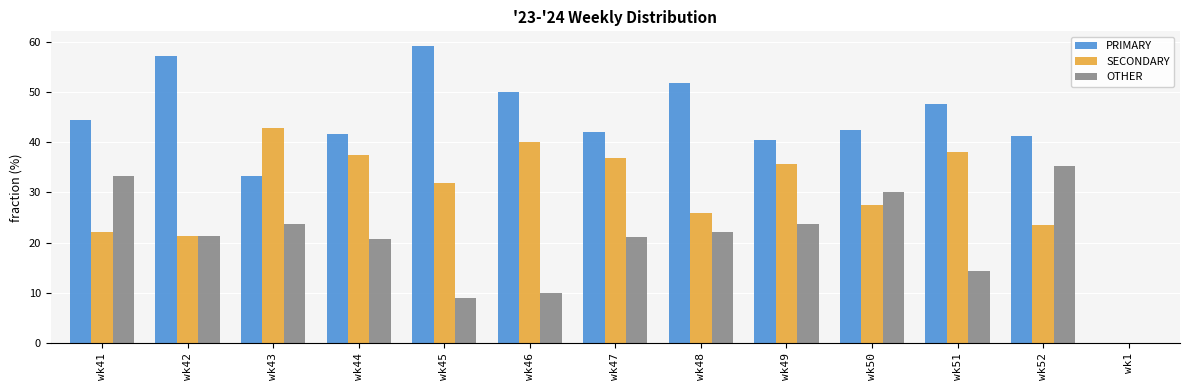

What is the sum of all SECONDARY values?

383.4